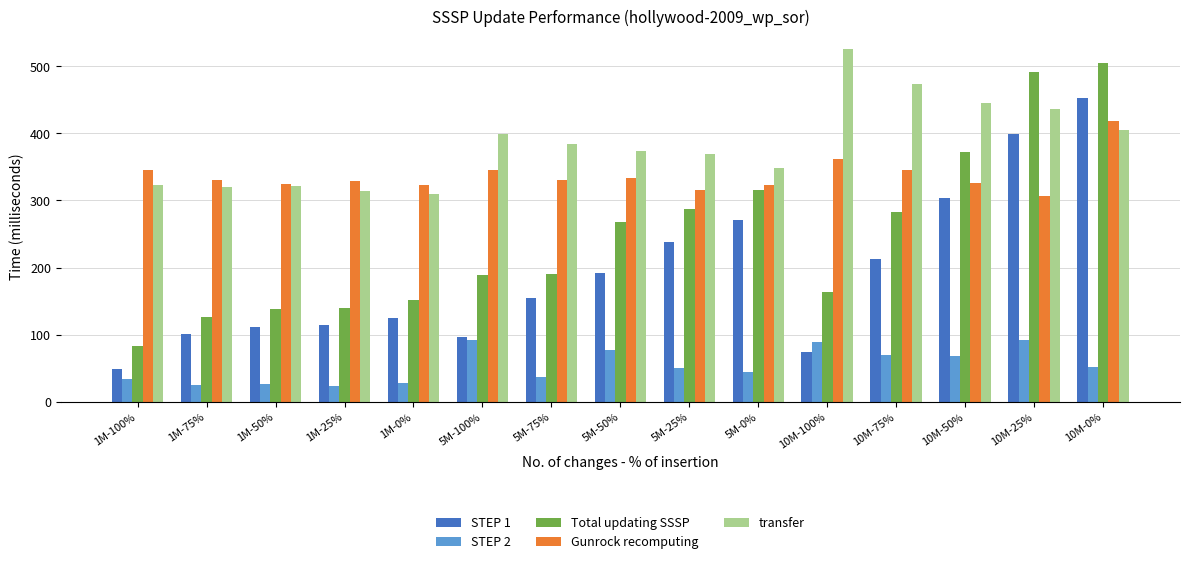

At which category is the sum across all series the highest?

10M-0%